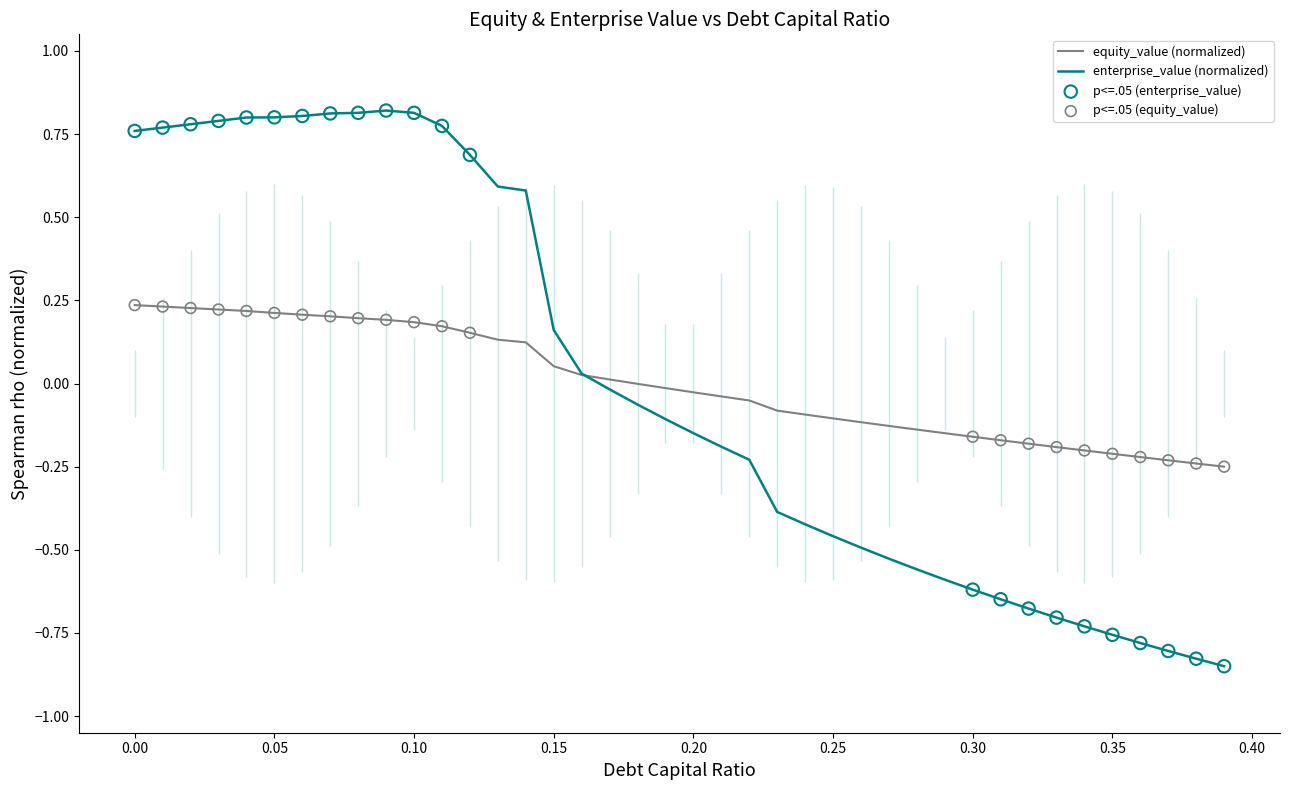

Which series has the largest Y range (max minus min)?

enterprise_value